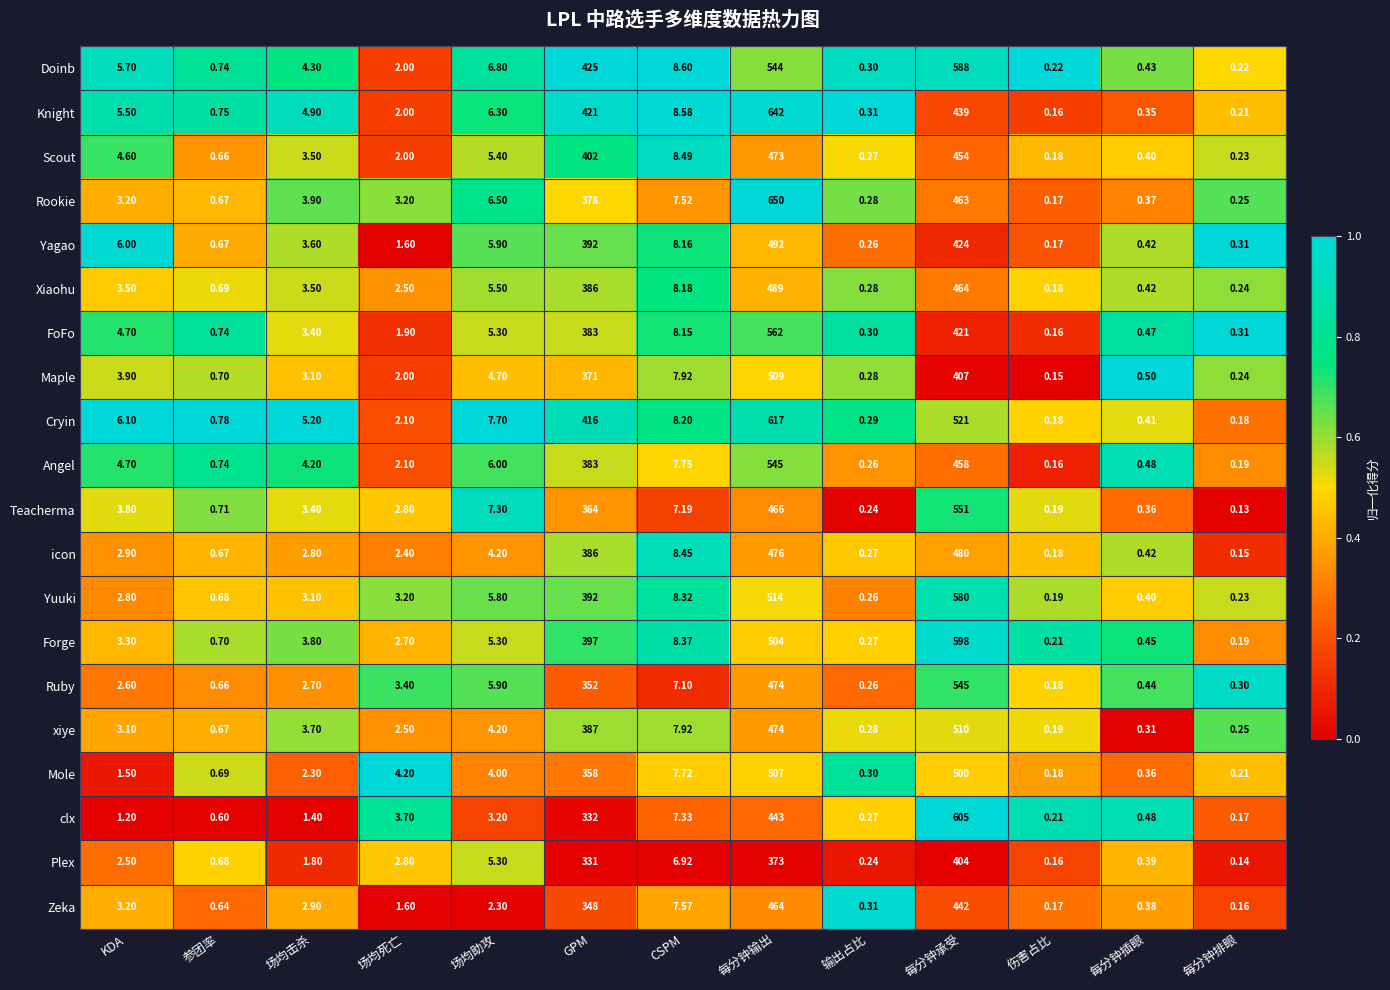

At which label does Rookie first exceed 3?

KDA